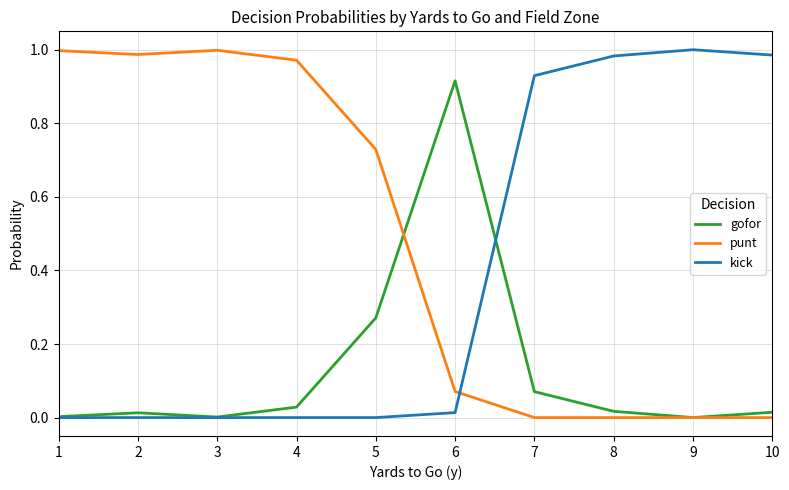

Rank the series by their average value, from highest to lowest.

punt, kick, gofor